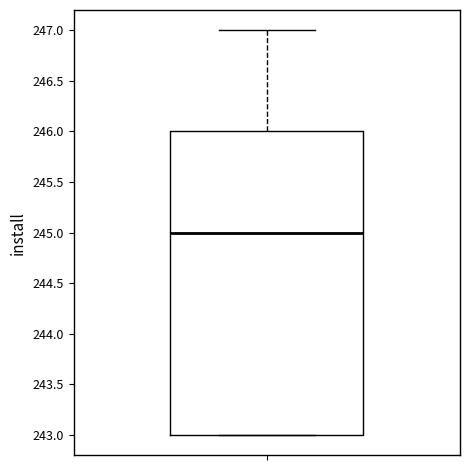

Read this box plot against the y-axis: the position of the median line, the range covered by the box, and the ends of both whiskers. The values are not printed on the chart, so give them approximately, as read against the axis.

median 245, box 243 to 246, whiskers 243 to 247